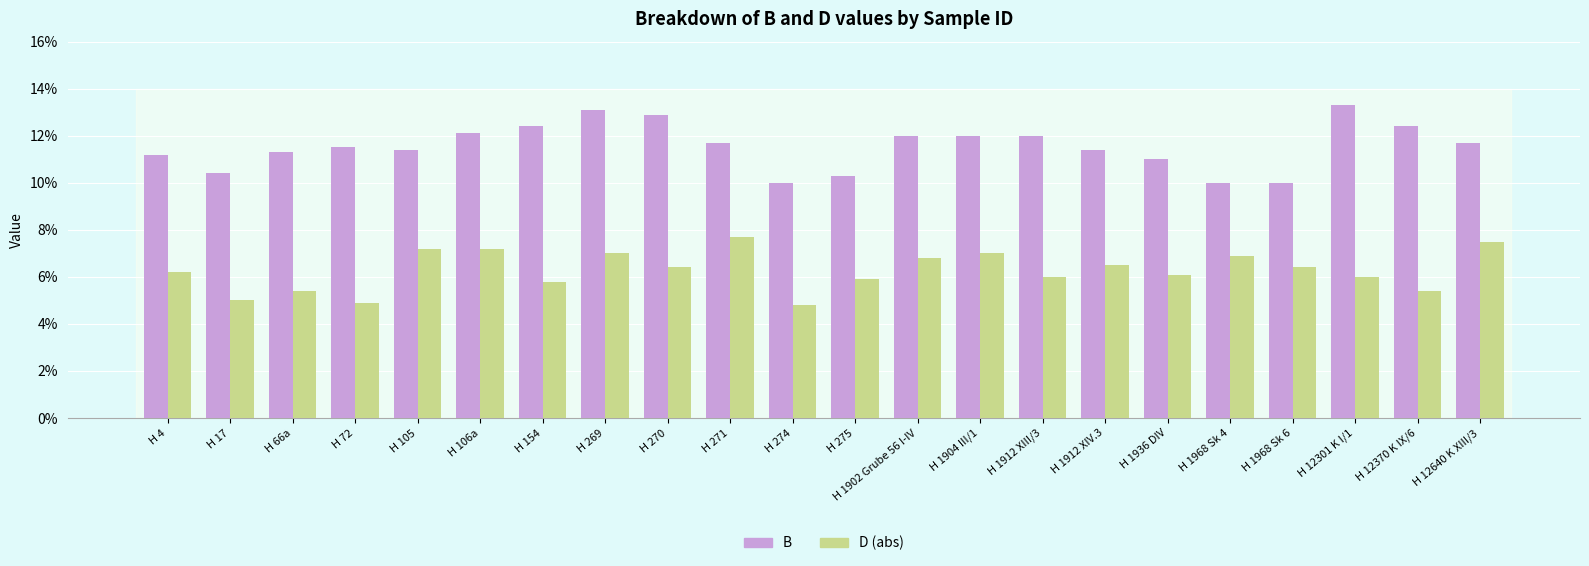

Count the number of data series in this chart.

2